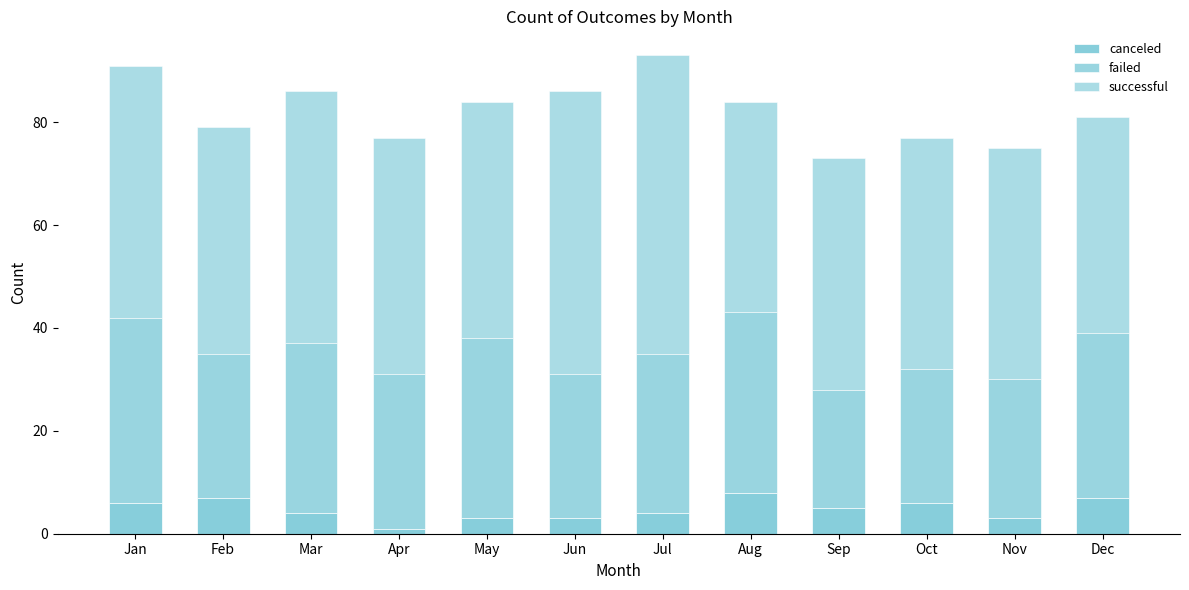

How many data points does each series have?

12